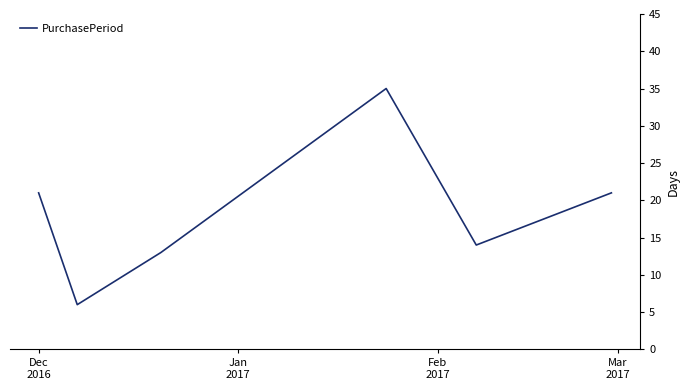

What is the minimum value shown in the chart?

6